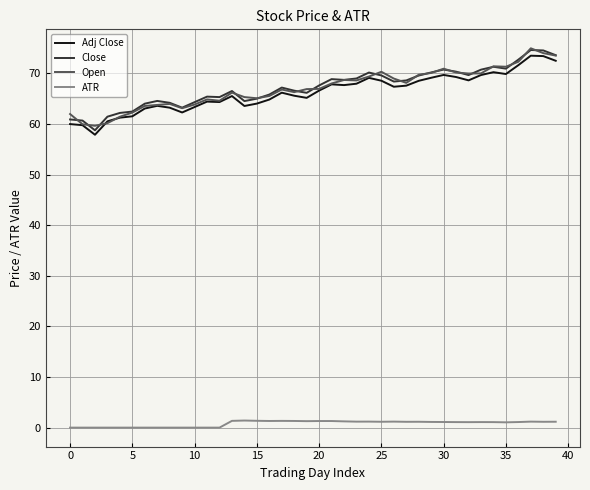

True or false: ATR and Adj Close cross at least once.

False